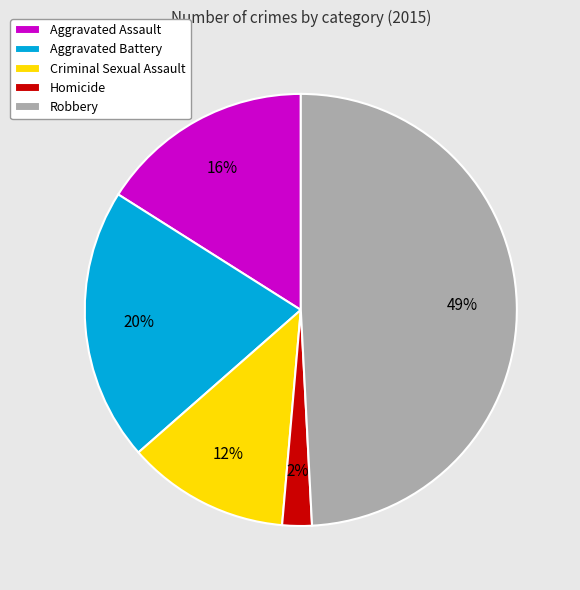

How many segments does this pie chart have?

5